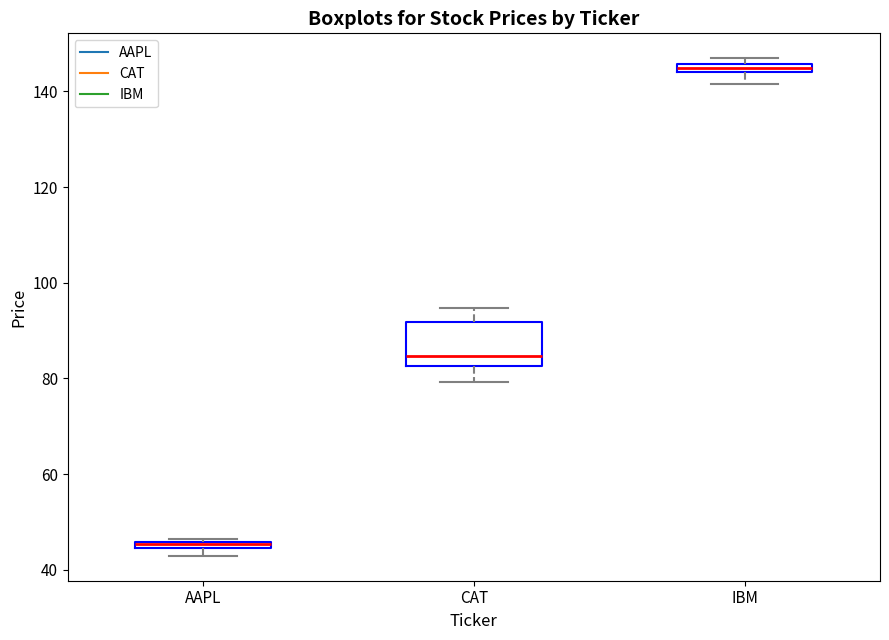

Comparing the boxes themselves (not the whiskers), which one is the tallest?

CAT